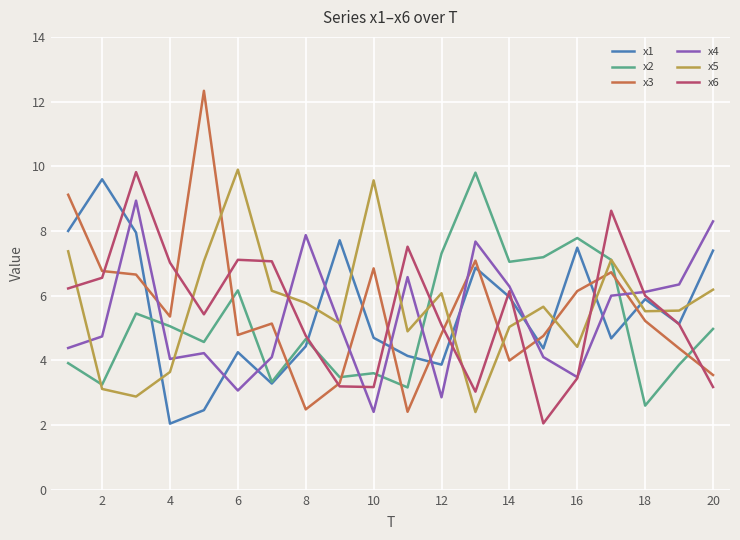

Does the chart display data point markers on the line(s)?

No